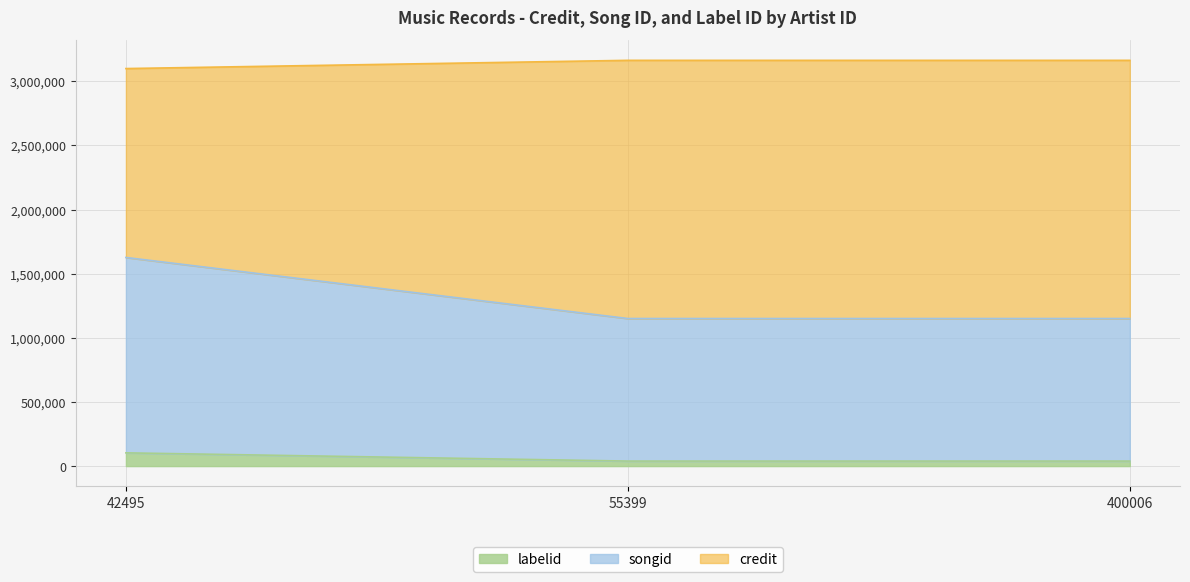

Does the chart display data point markers on the line(s)?

No